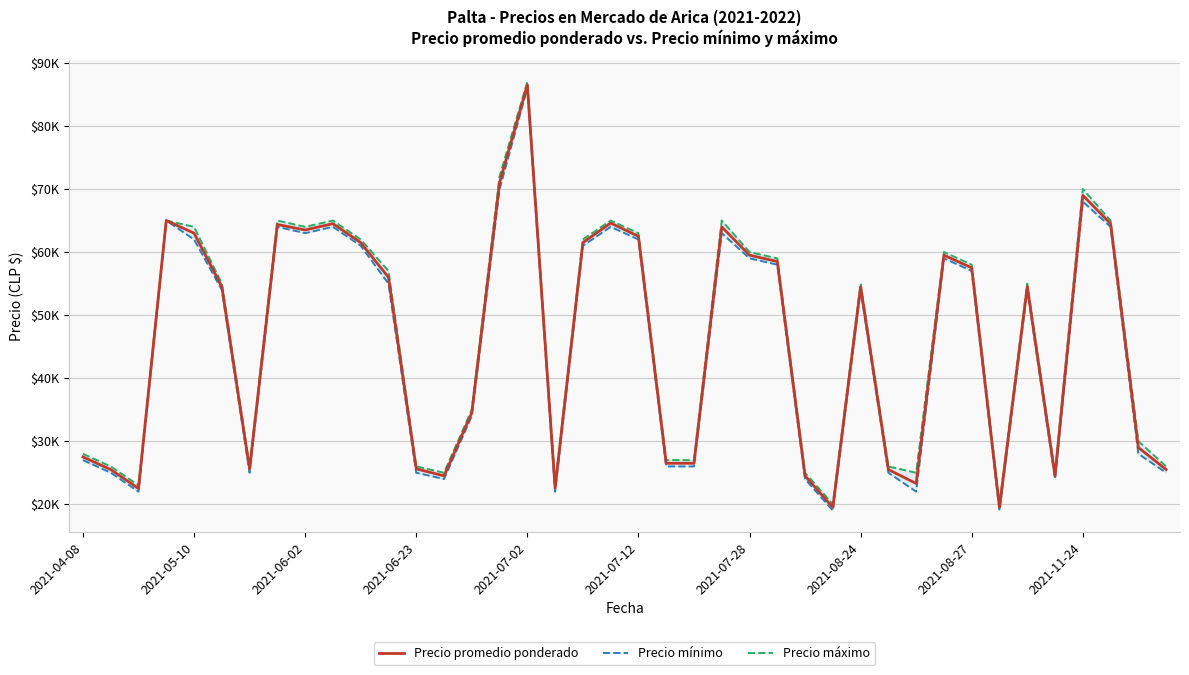

What are all the series names shown in the legend?

Precio promedio ponderado, Precio mínimo, Precio máximo